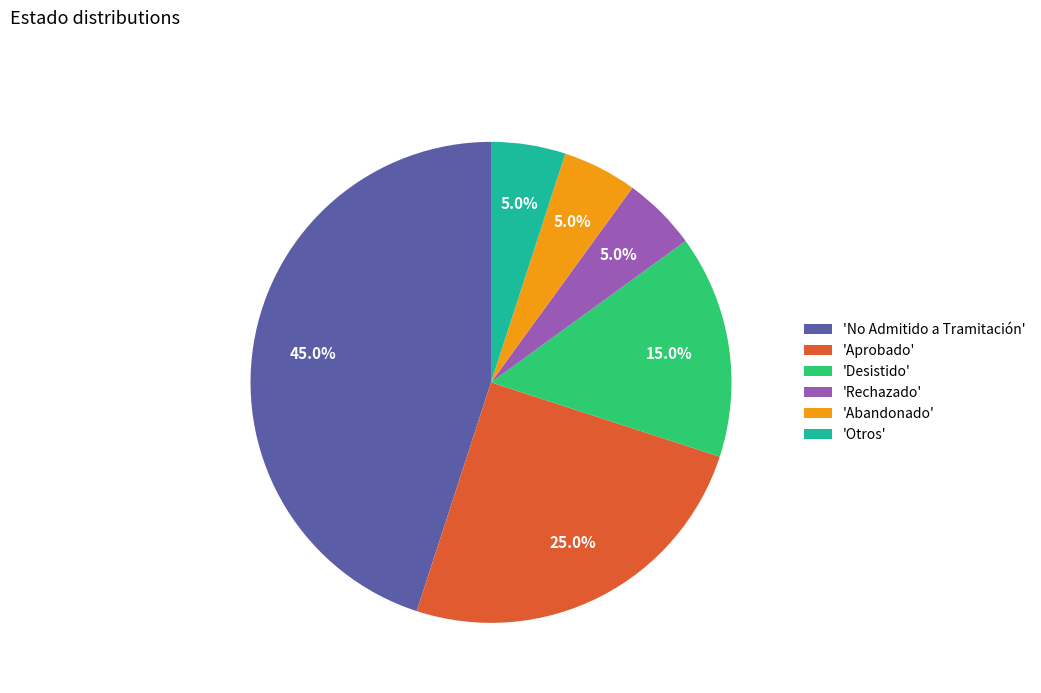

Count the number of slices in the pie.

6